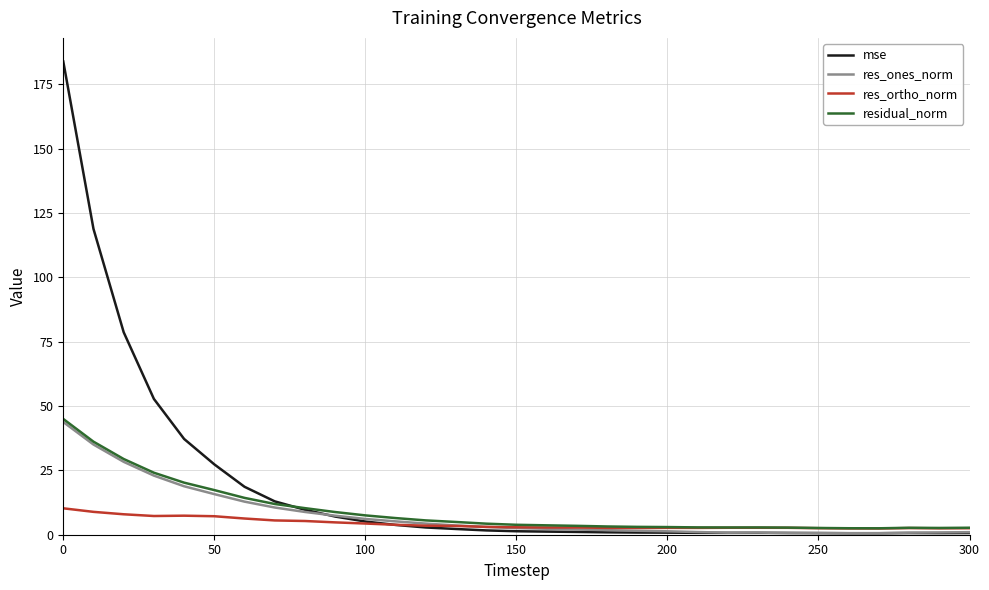

Which series has the widest spread of values?

mse